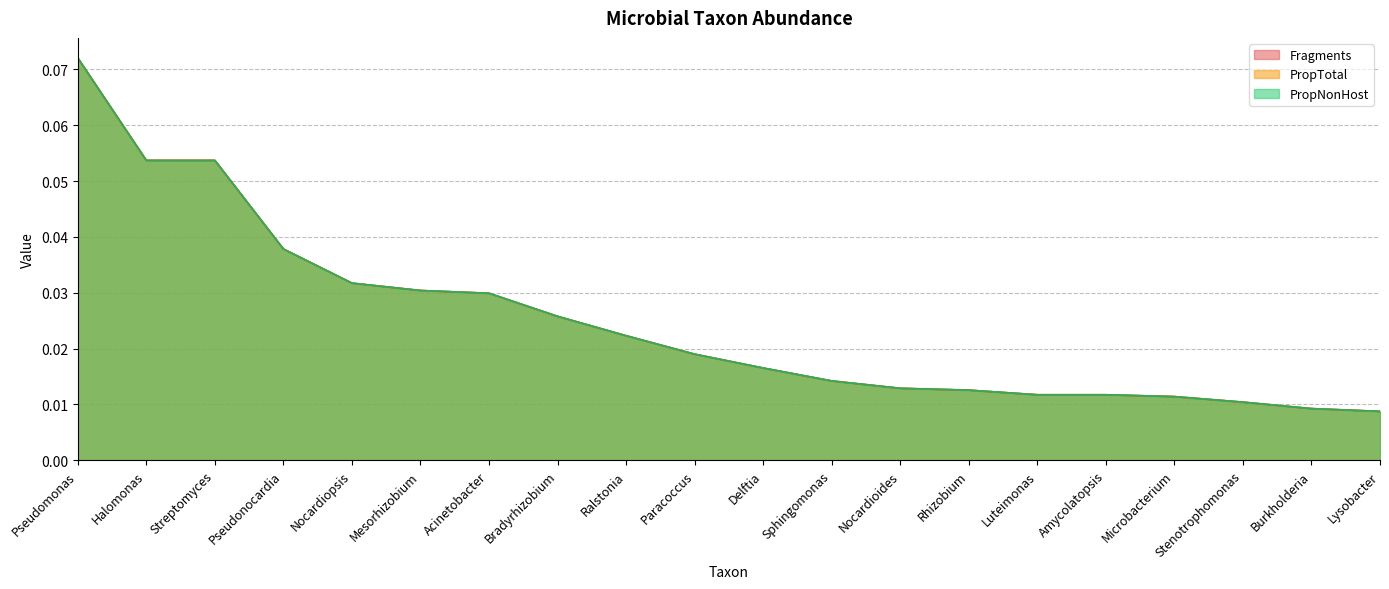

Which category has the highest value in the PropTotal series?

Pseudomonas